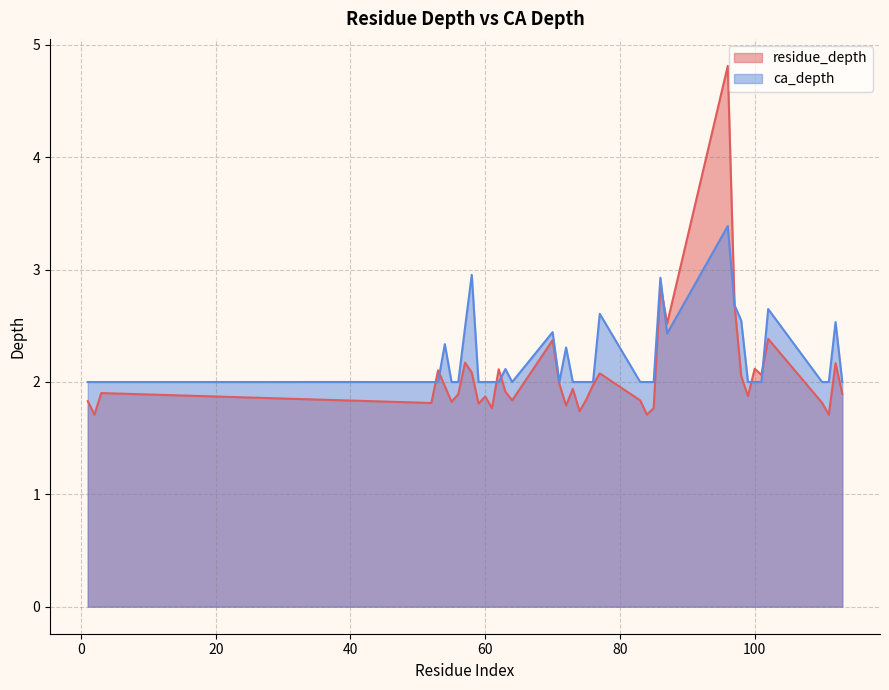

Which category has the highest value in the residue_depth series?

96